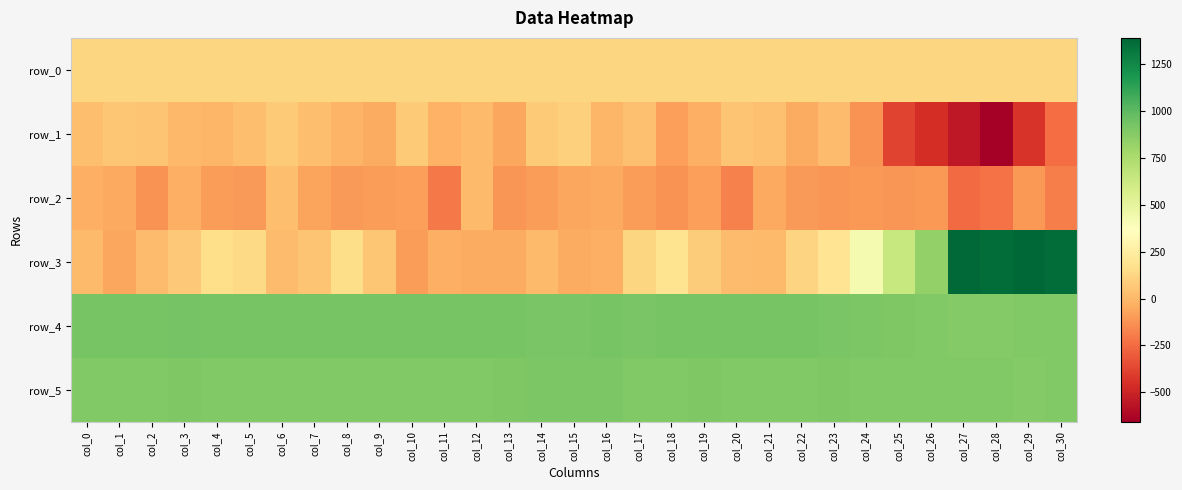

True or false: row_4 has a value of 1308.9 at col_16.

False